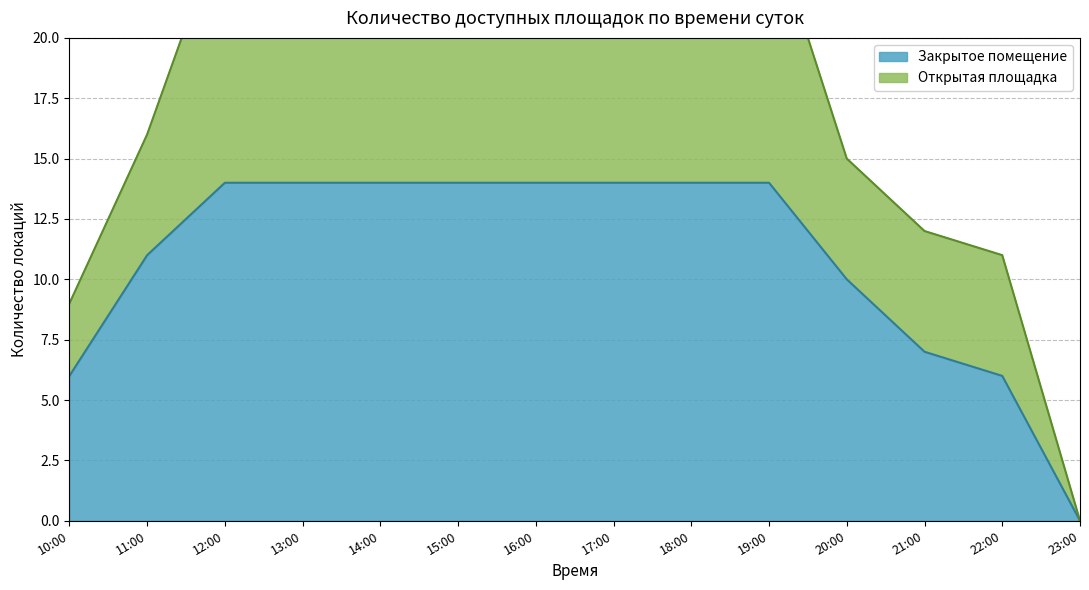

Which series changed the most between 11:00 and 20:00?

Закрытое помещение